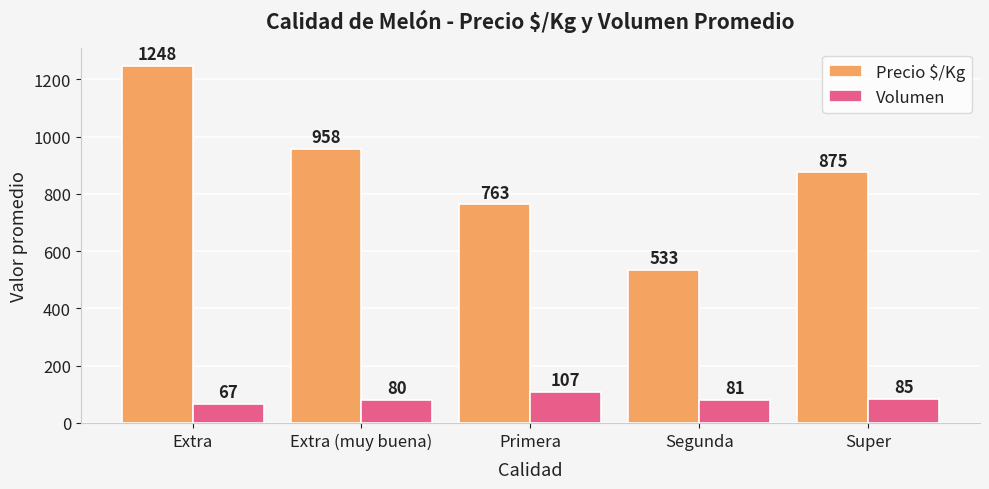

Where does the Precio $/Kg series first go above 875?

Extra